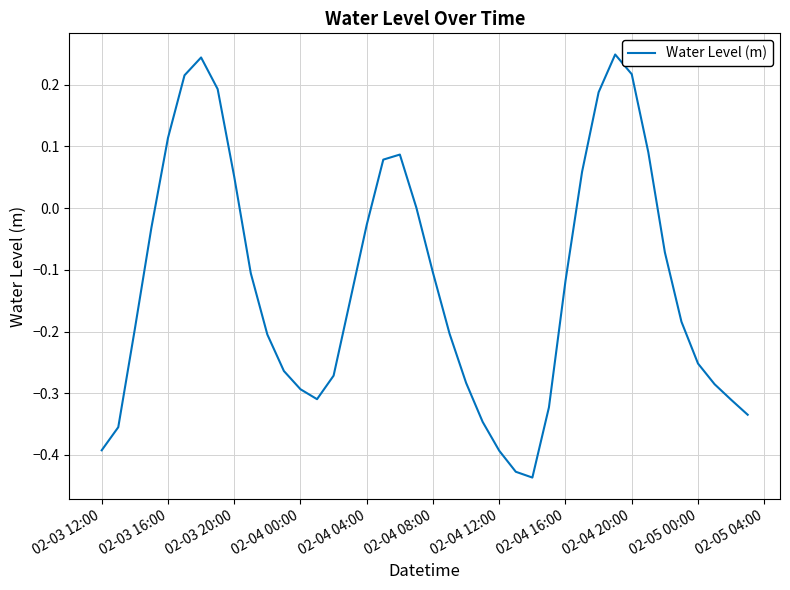

How many lines are shown in the chart?

1